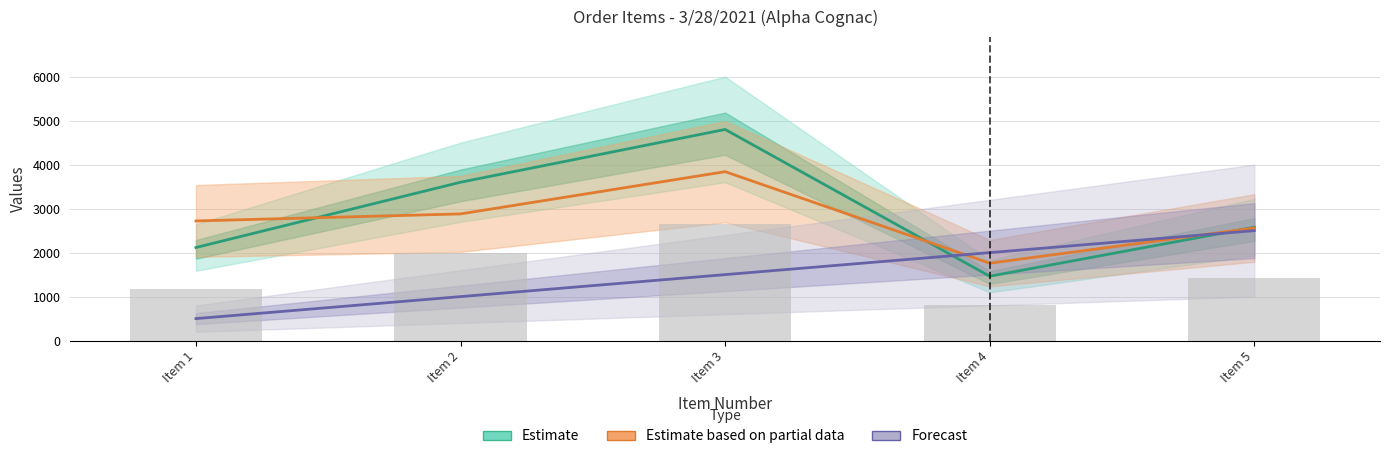

What is the greatest value displayed?

4800.0